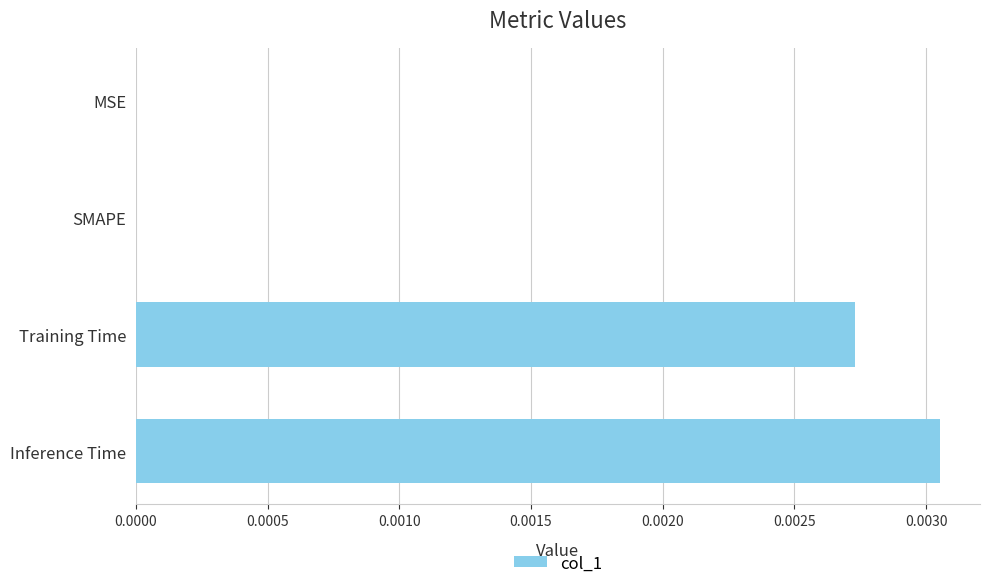

True or false: the data shows 0.0 at MSE.

True